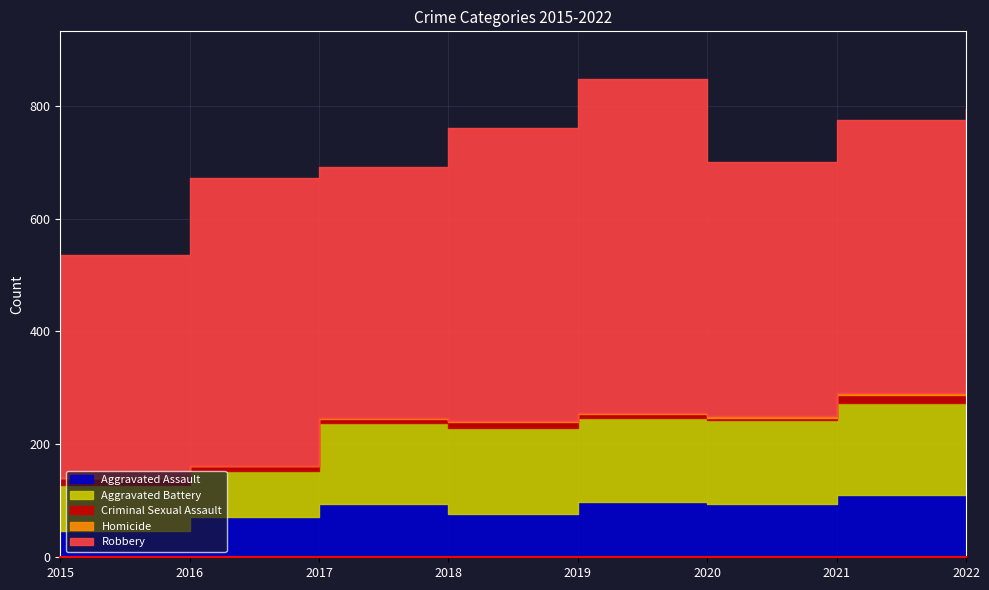

Where is the first local minimum for Aggravated Battery?

2019